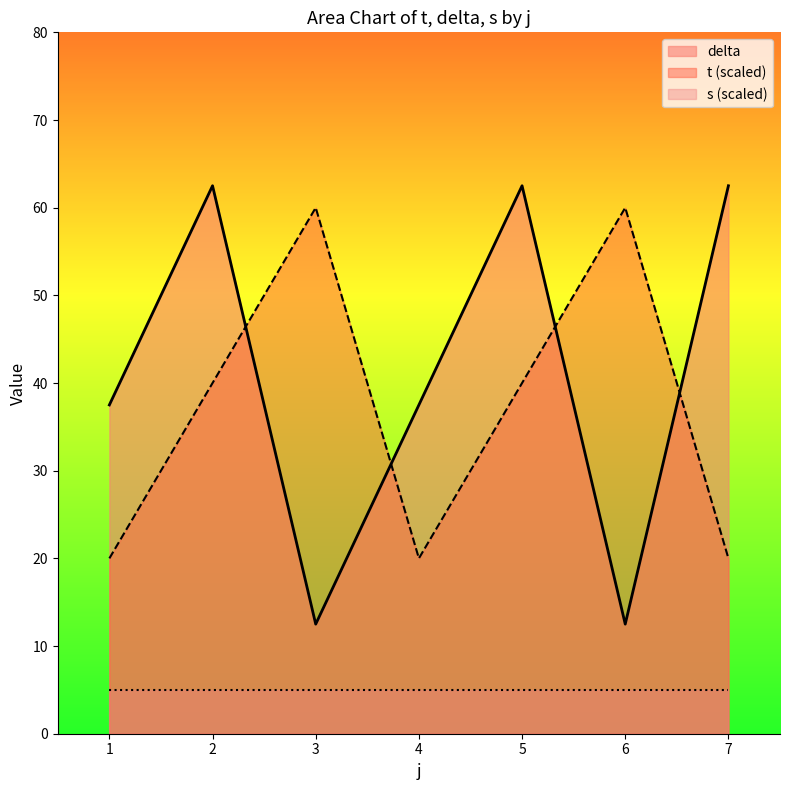

What is the average value of the delta series?

41.1